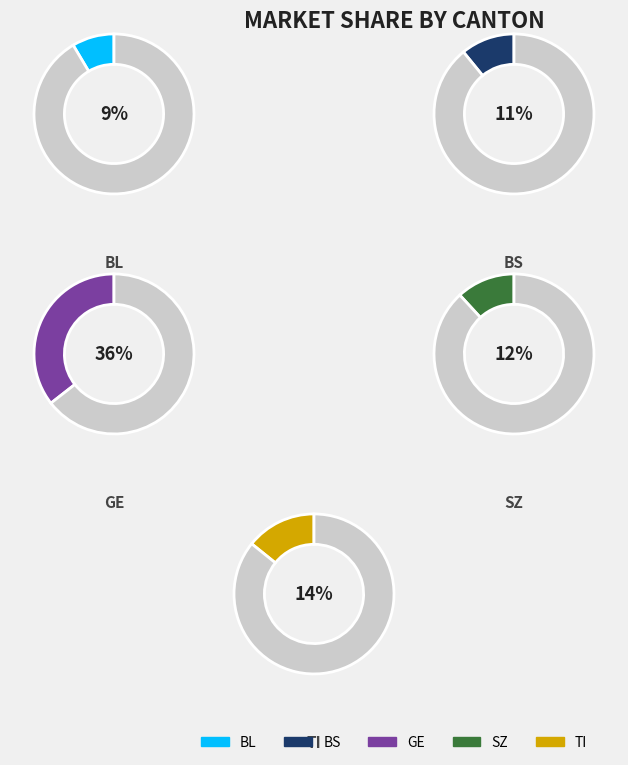

True or false: GE accounts for 36% of the total.

True